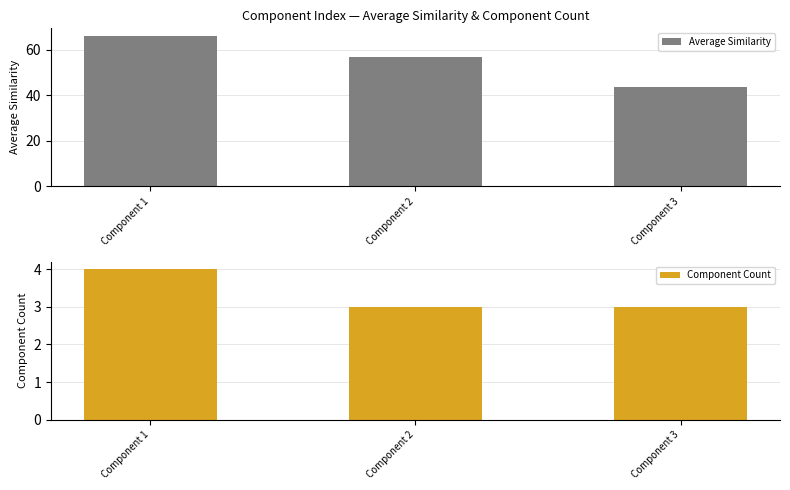

How many groups of bars are there?

3